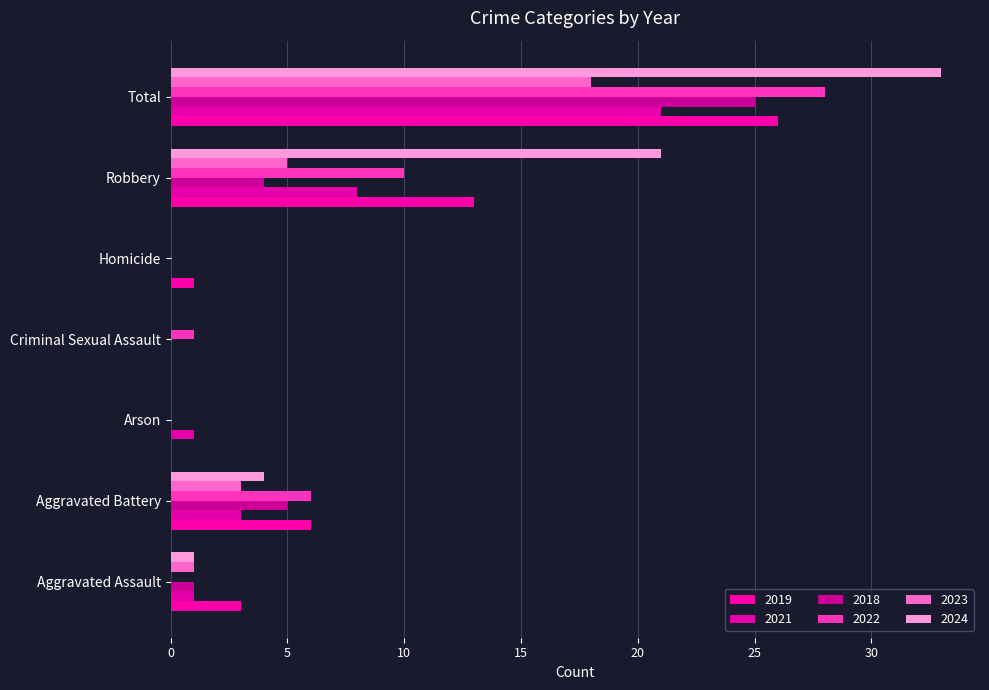

How many series are shown in this chart?

6